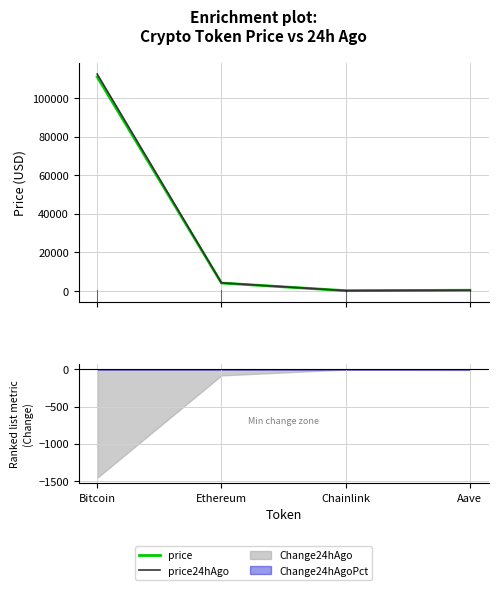

True or false: price24hAgo and price cross at least once.

False